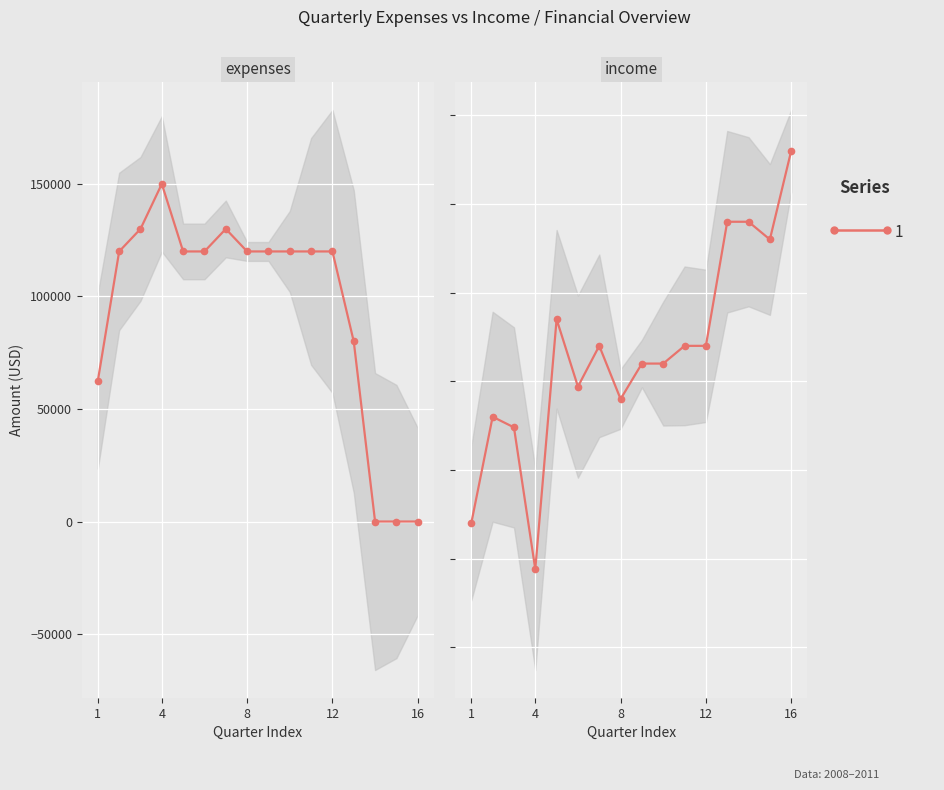

The value of income at 12 is 220000. True or false?

True